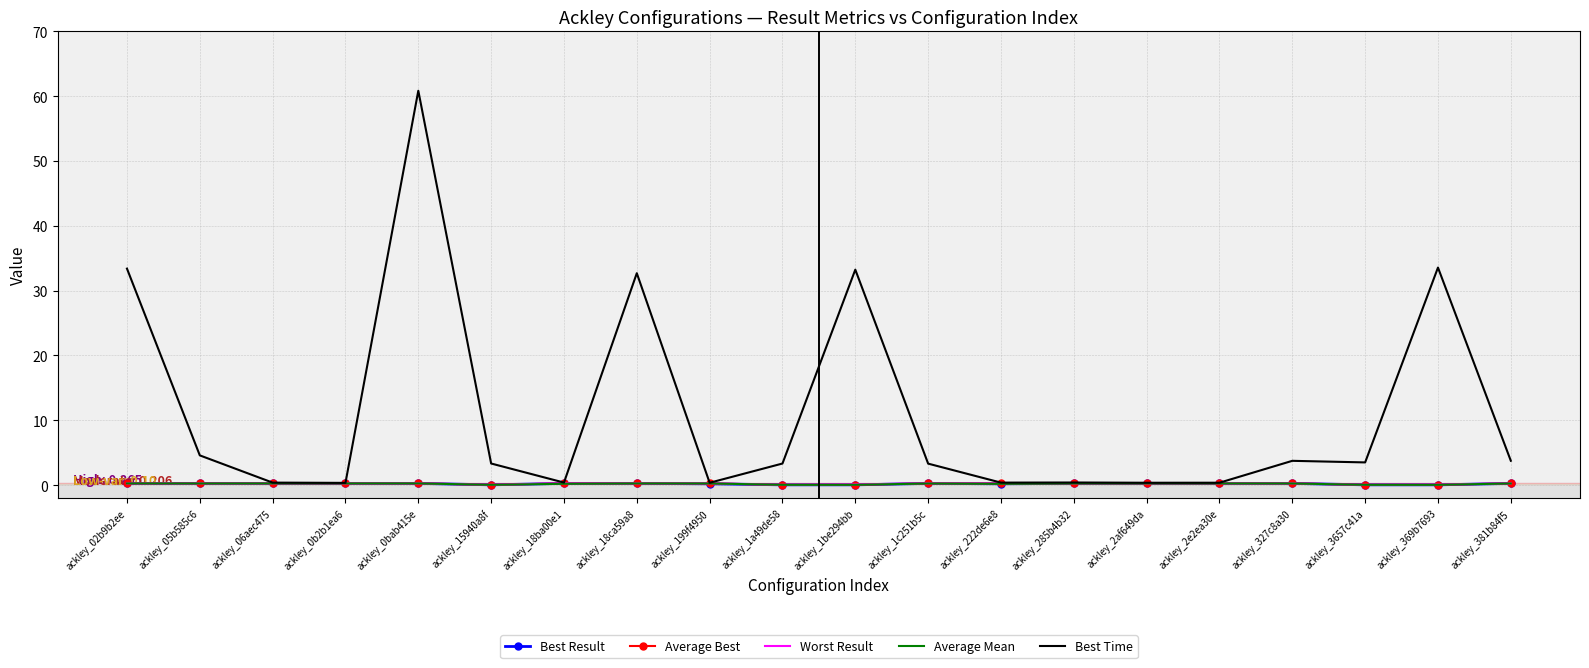

Which series has the largest total across all categories?

Best Time